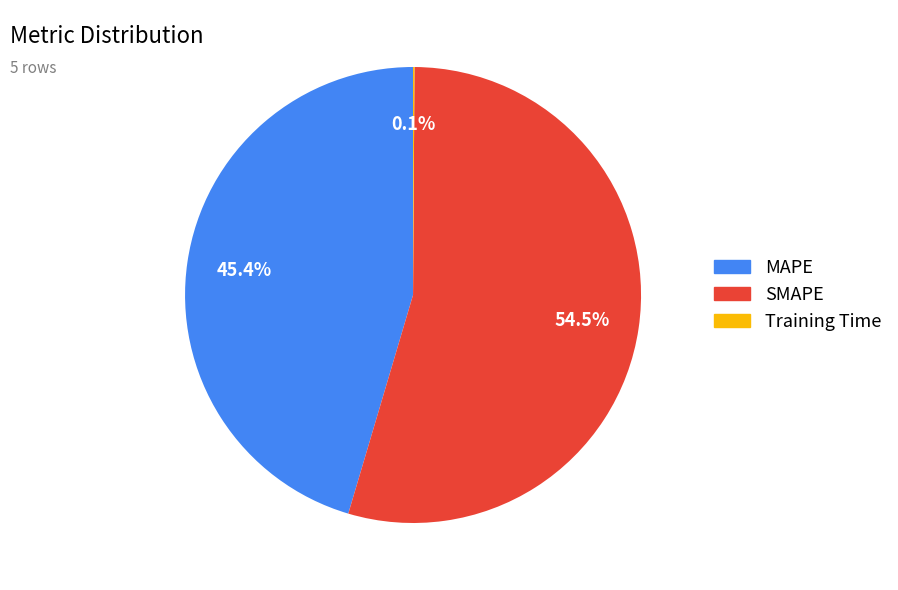

Approximately how many times larger is the value at MAPE compared to SMAPE?

0.8